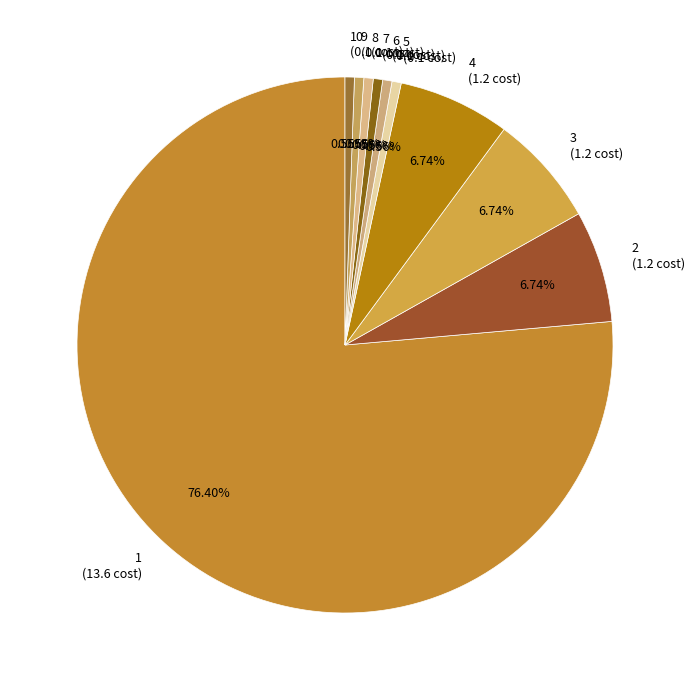

How many slices are in this pie chart?

10